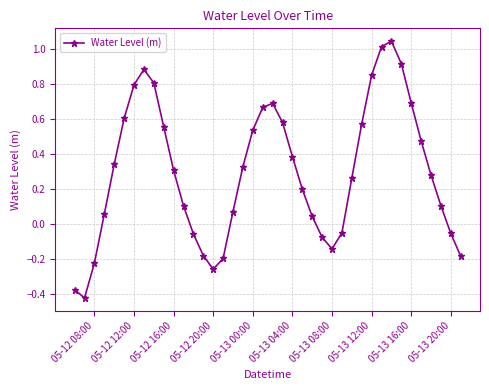

What is the difference between the maximum and minimum values?

1.5